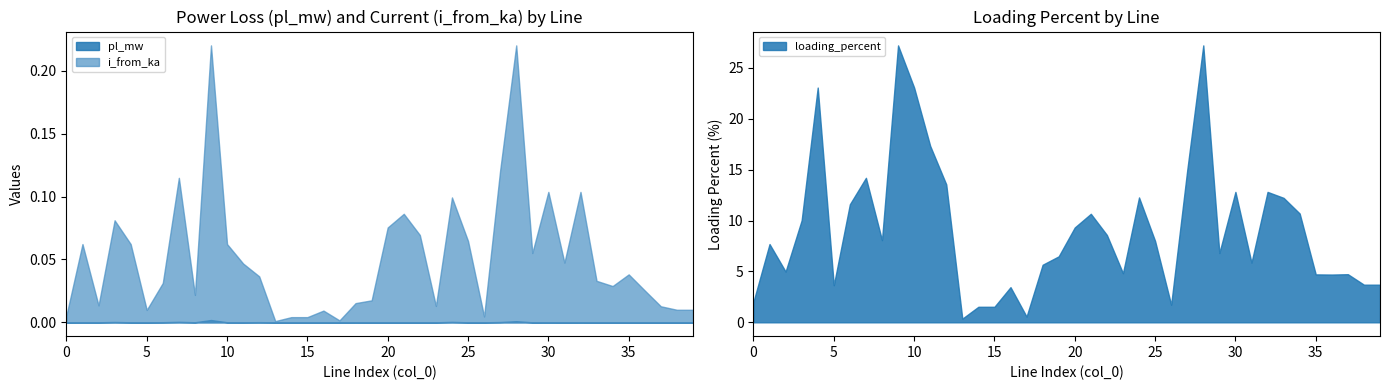

True or false: pl_mw and loading_percent cross at least once.

False